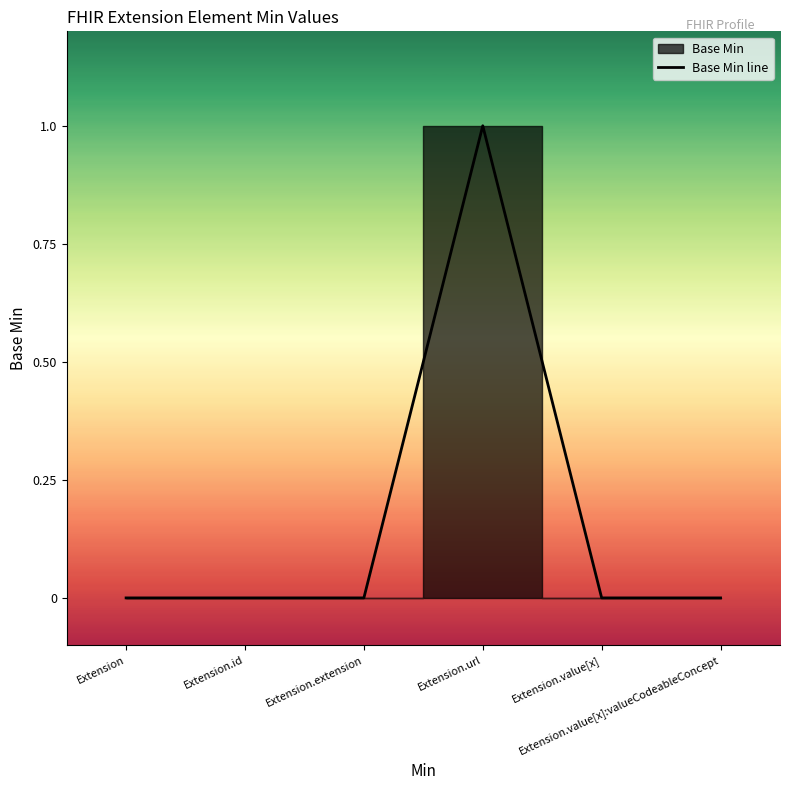

Is it true that the value at Extension.value[x] is 0?

True